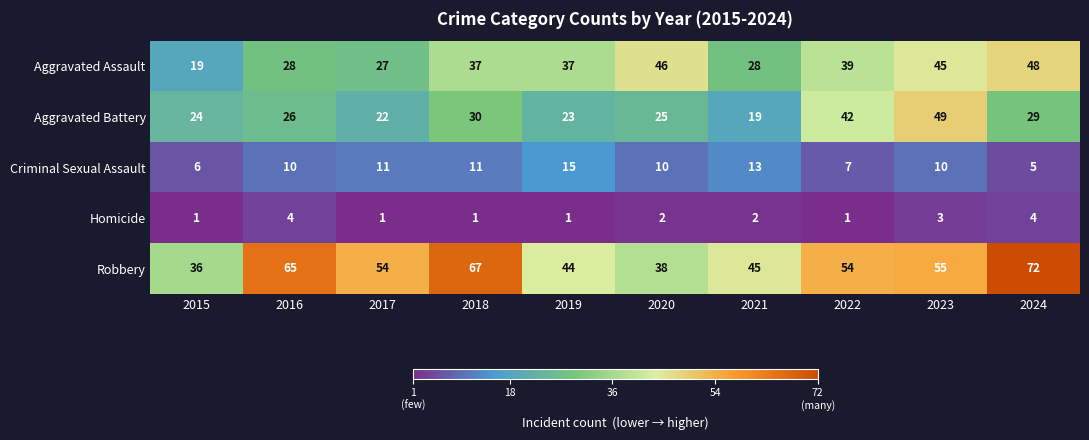

Which series has the largest total across all categories?

Robbery